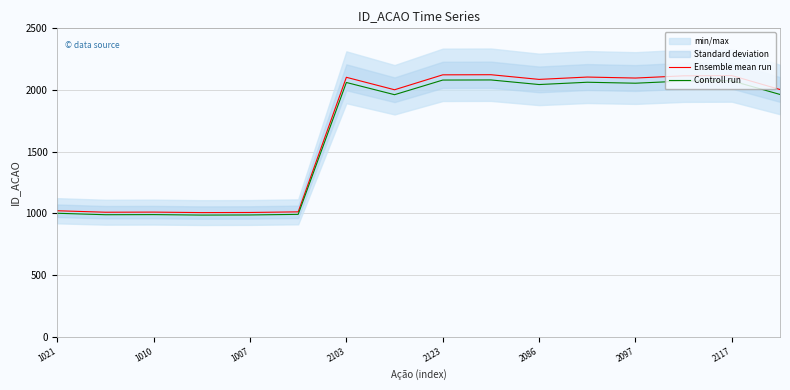

What is the highest value of the Controll run series?

2081.5